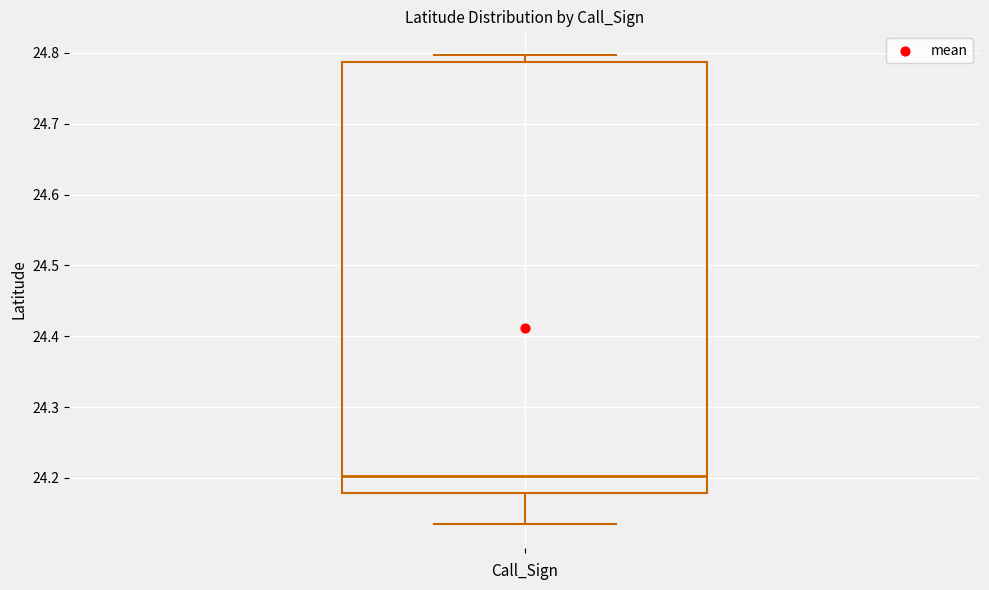

Where does the median line of the box sit on the y-axis? The values are not printed on the chart, so give them approximately, as read against the axis.

24.20